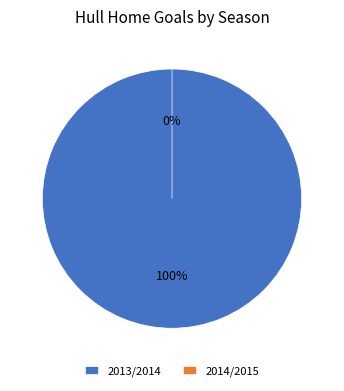

Which category has the biggest portion of the pie?

2013/2014